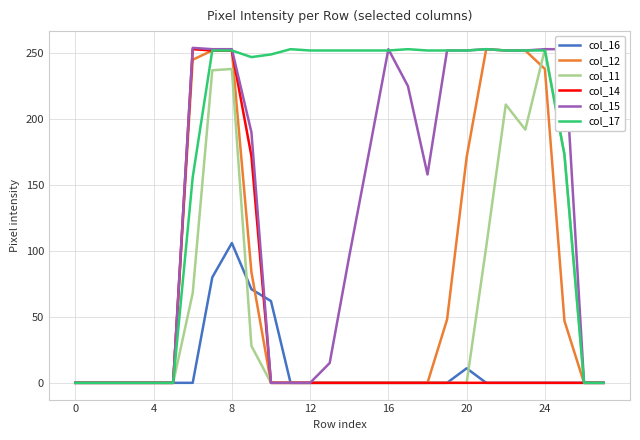

How many series are shown in this chart?

6